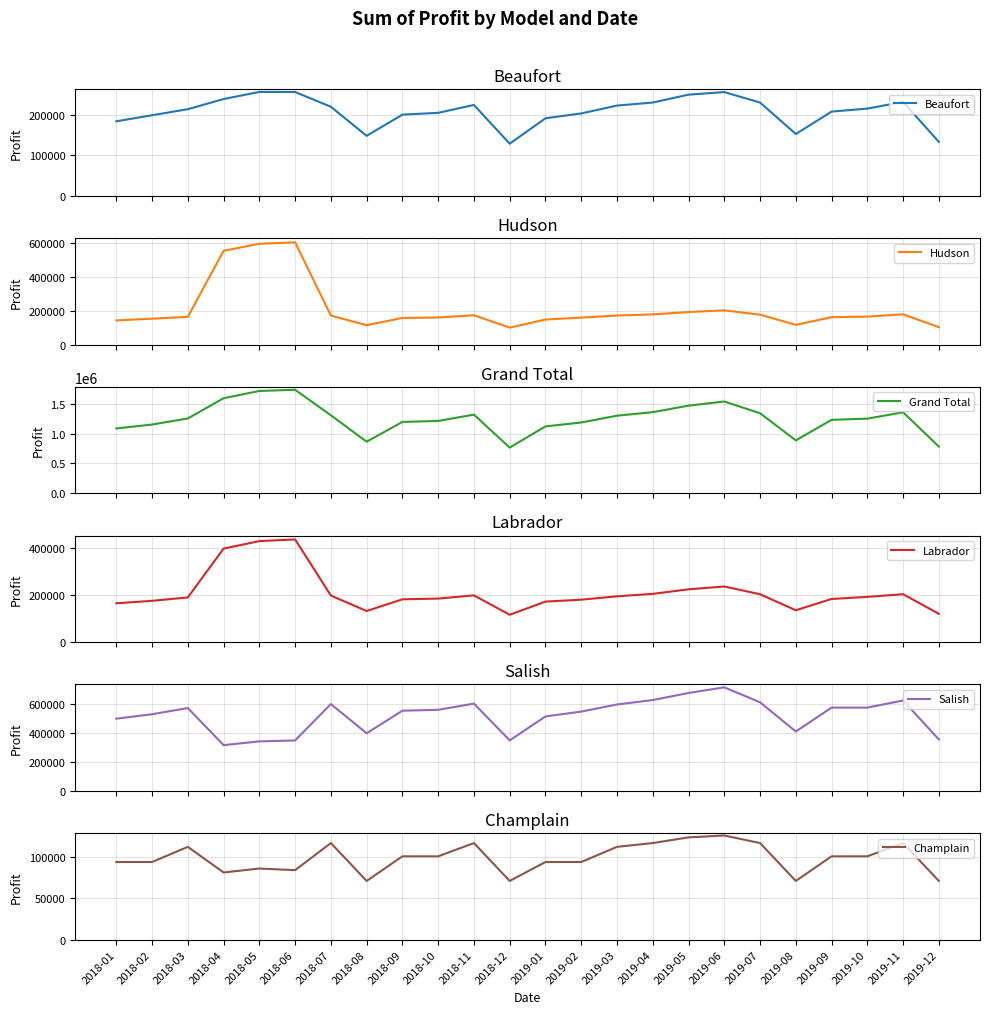

True or false: Salish and Grand Total cross at least once.

False